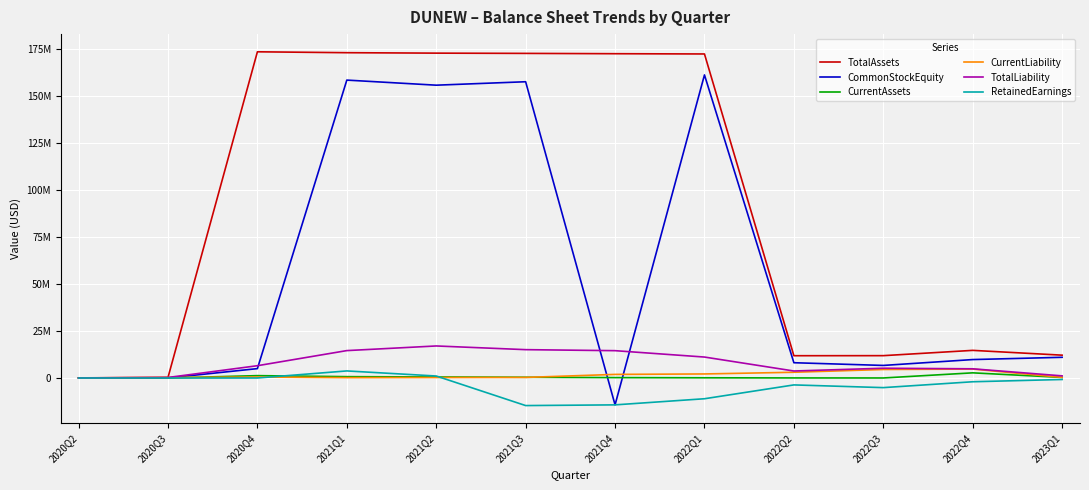

How many data points does each series have?

12